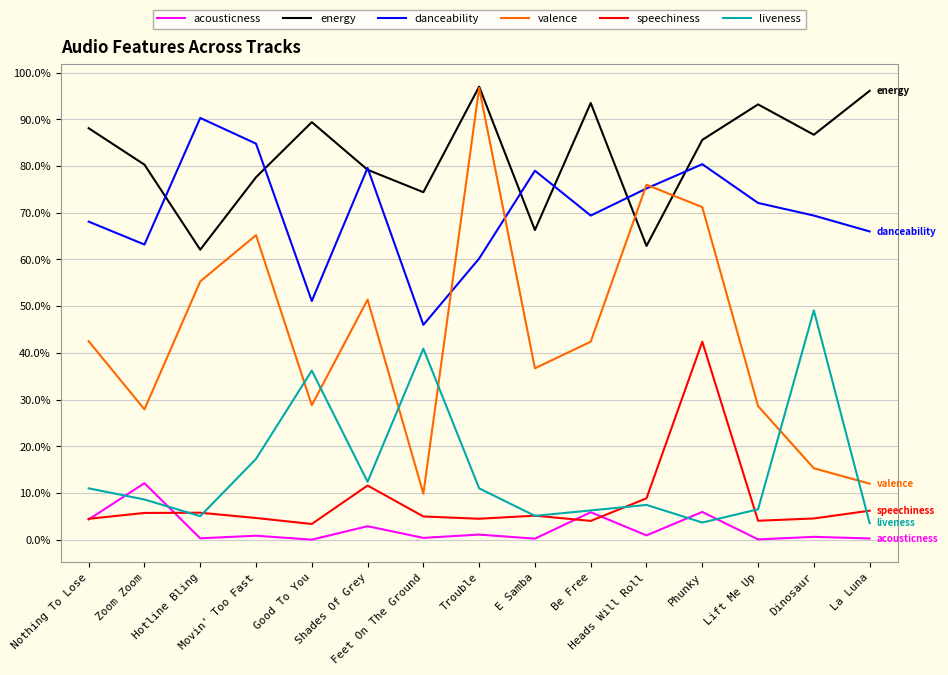

What is the average value of the speechiness series?

0.1